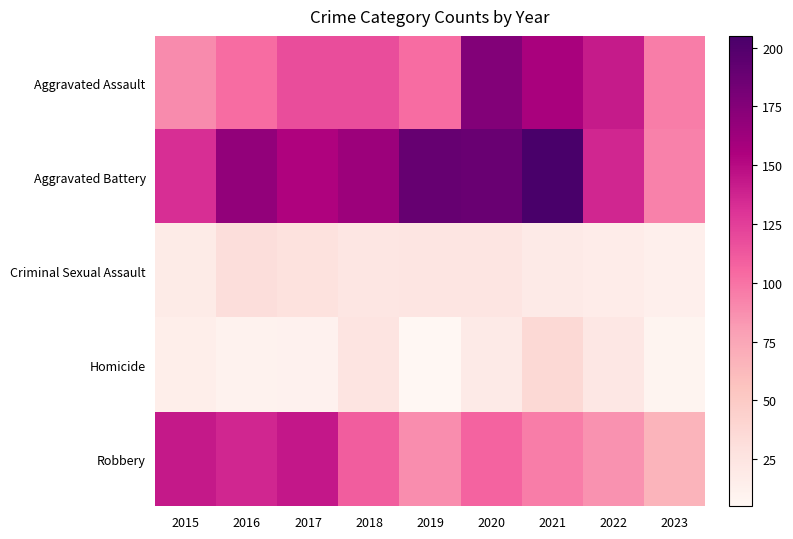

Which category has the highest value across all series?

2021